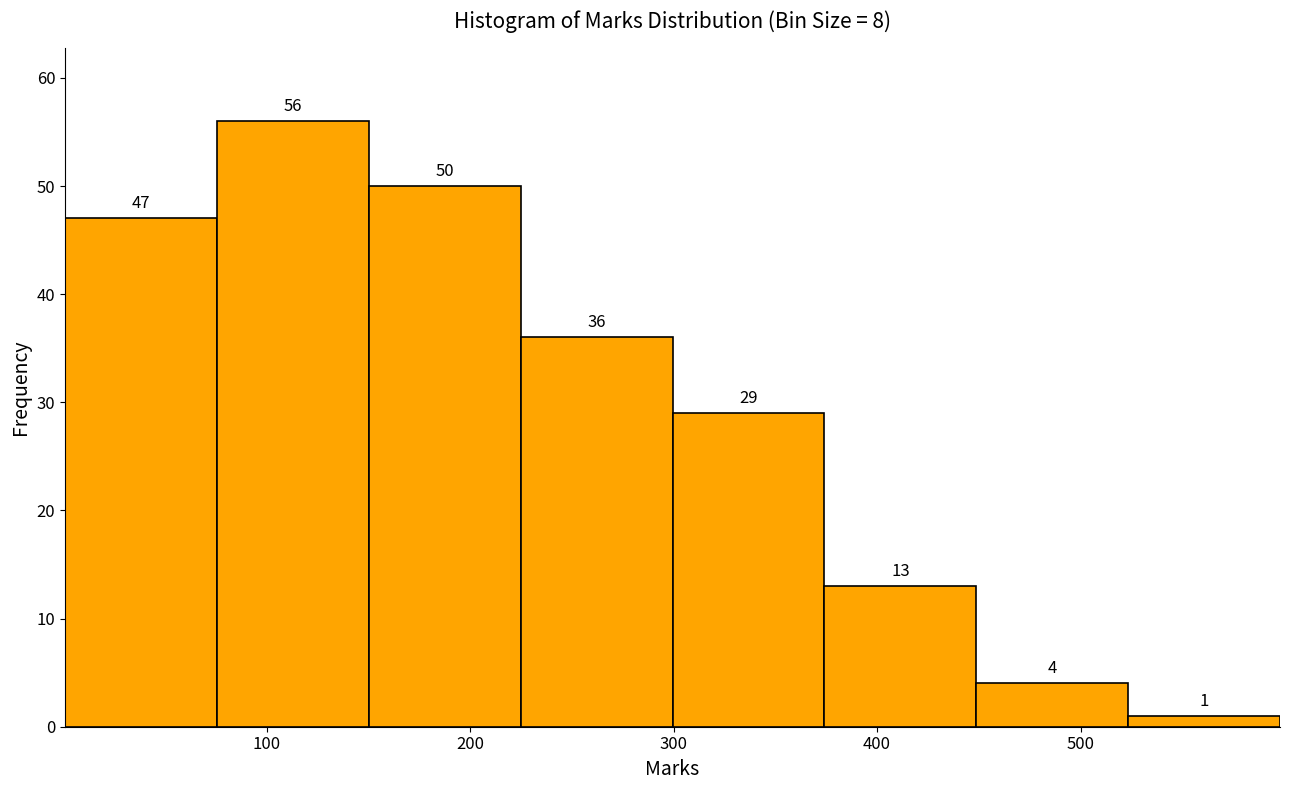

Over which range of the x-axis is the bar tallest?

80 to 150